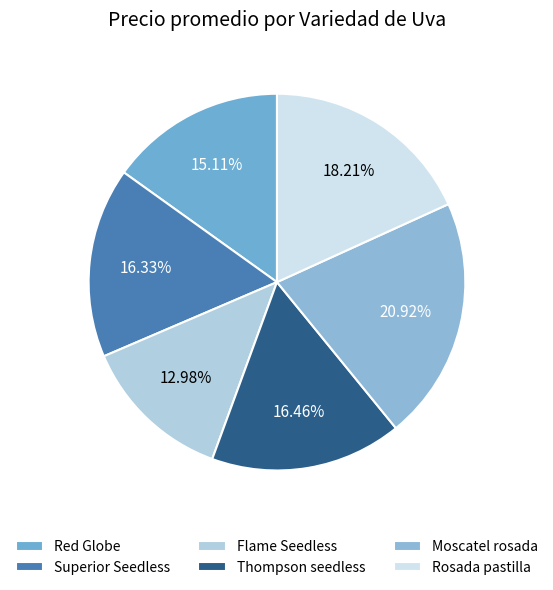

The Superior Seedless slice represents 1% of the pie. True or false?

False